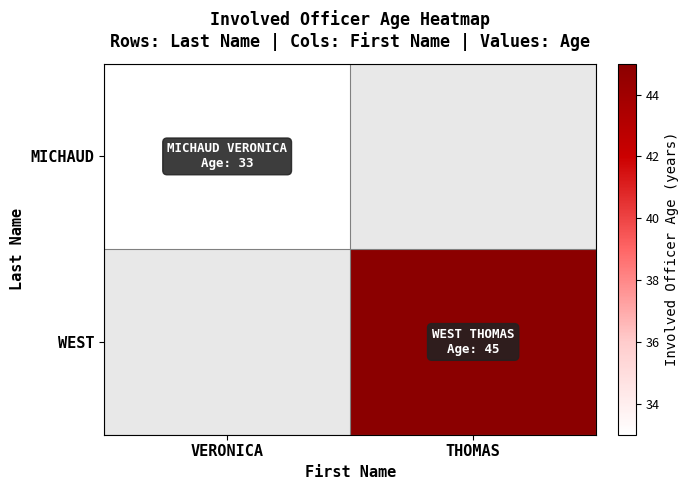

Is it true that MICHAUD equals 33.0 at VERONICA?

True